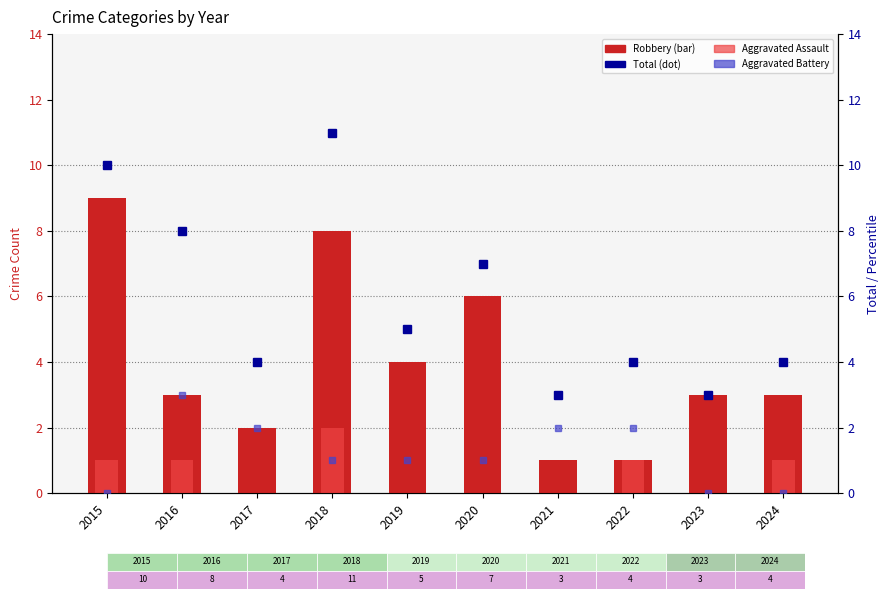

Reading right to left, extract all data points from this chart.

Robbery: 2024=3	2023=3	2022=1	2021=1	2020=6	2019=4	2018=8	2017=2	2016=3	2015=9
Aggravated Assault: 2024=1	2023=0	2022=1	2021=0	2020=0	2019=0	2018=2	2017=0	2016=1	2015=1
Total: 2024=4	2023=3	2022=4	2021=3	2020=7	2019=5	2018=11	2017=4	2016=8	2015=10
Aggravated Battery: 2024=0	2023=0	2022=2	2021=2	2020=1	2019=1	2018=1	2017=2	2016=3	2015=0